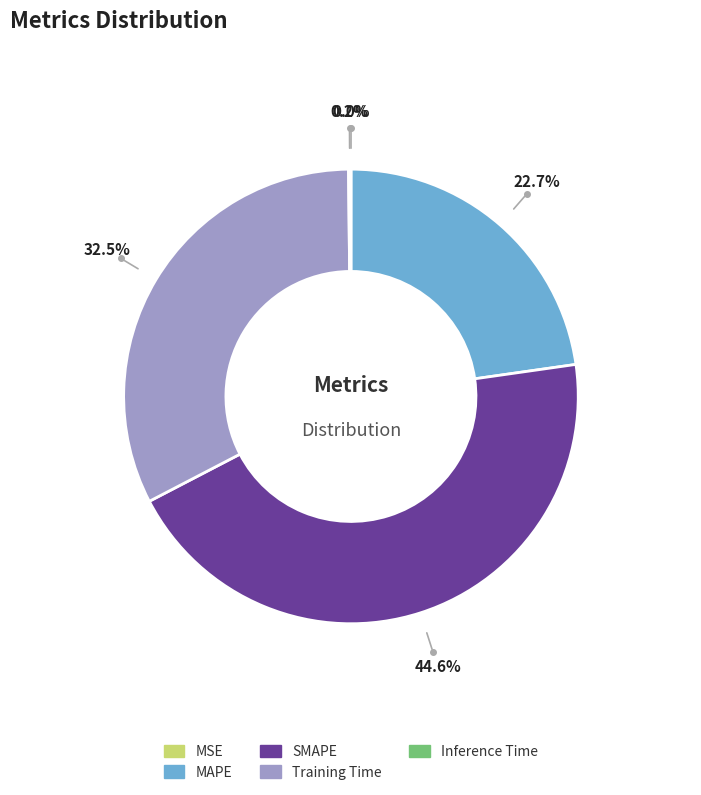

To the nearest percent, what is the difference between the largest and smallest slice percentages?

45%